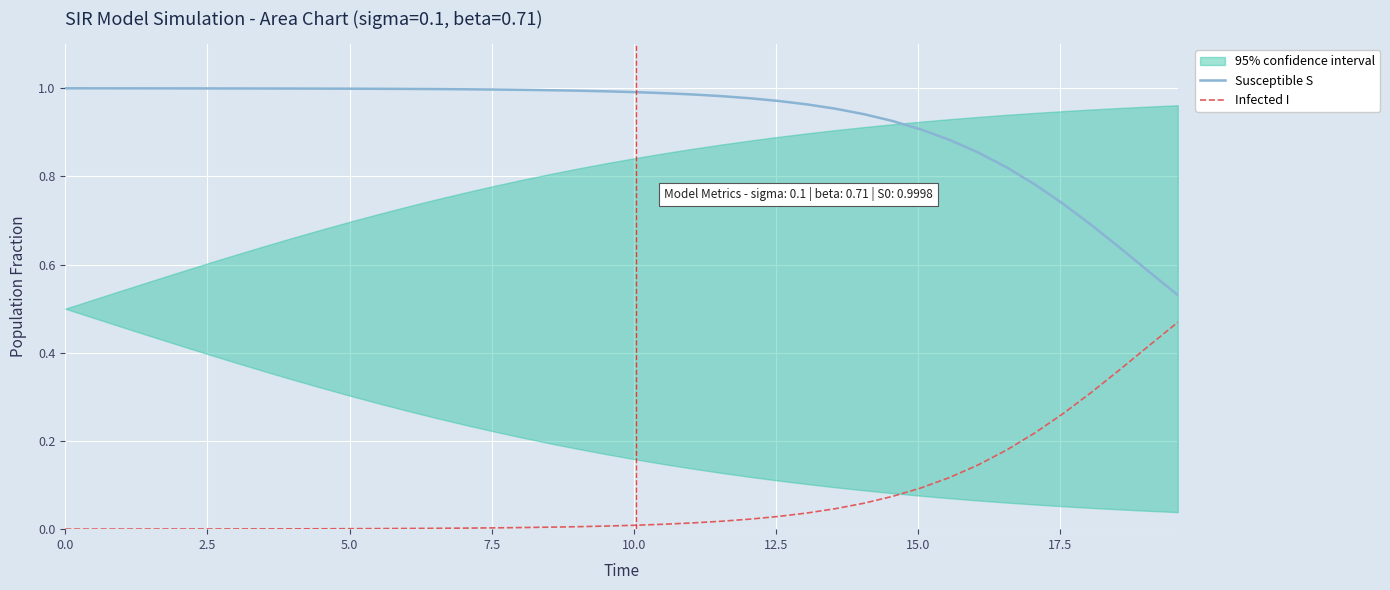

True or false: Infected I and Susceptible S cross at least once.

False